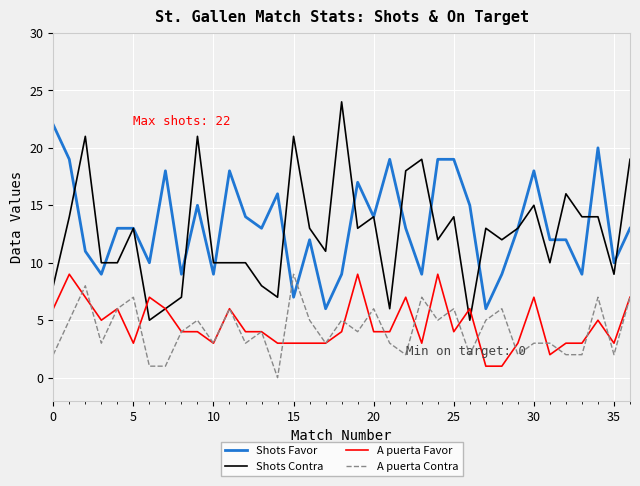

How many intersections are there between A puerta Contra and Shots Favor?

2